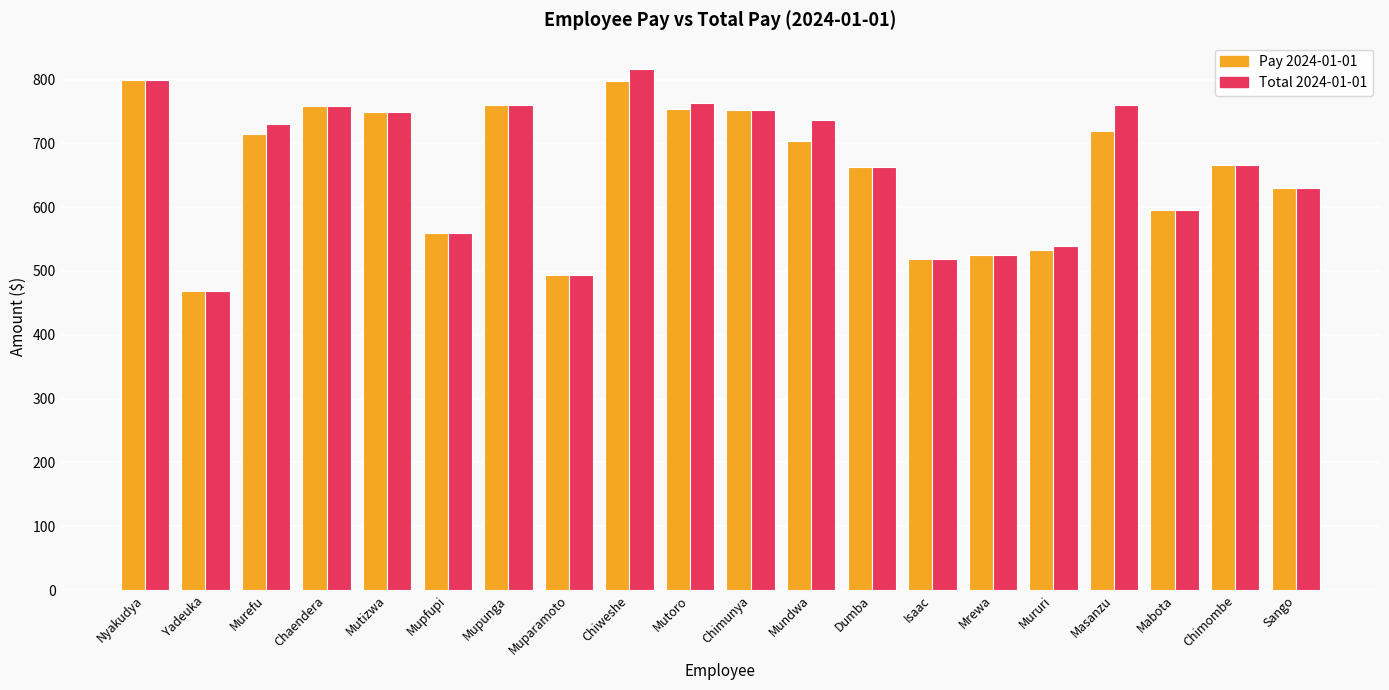

How many series are shown in this chart?

2